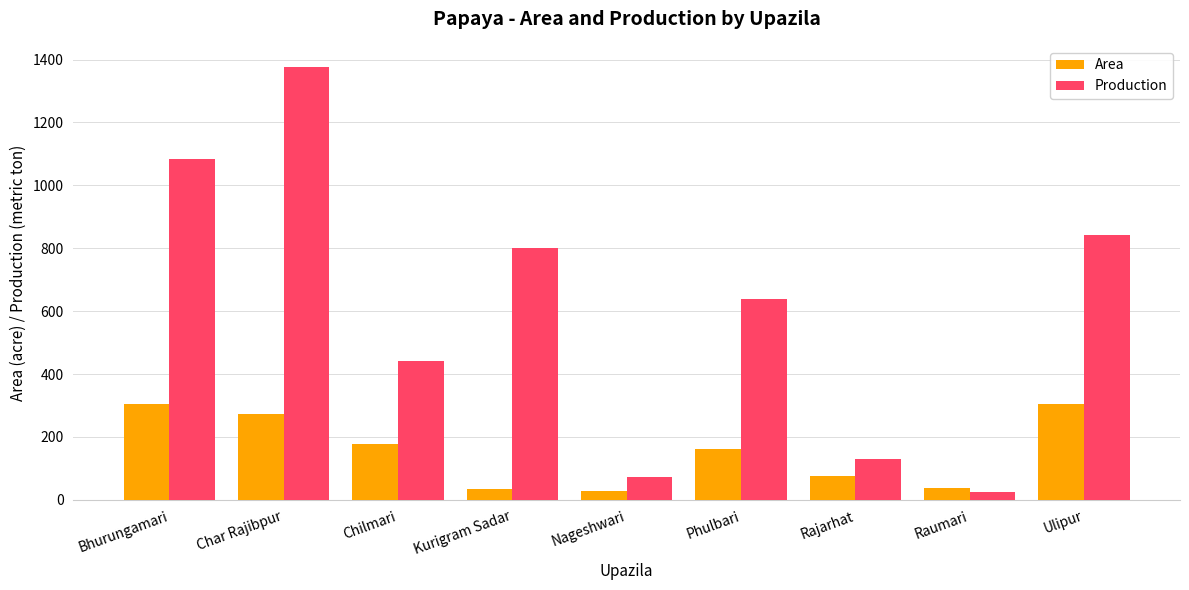

Rank the series by their maximum value, from lowest to highest.

Area, Production